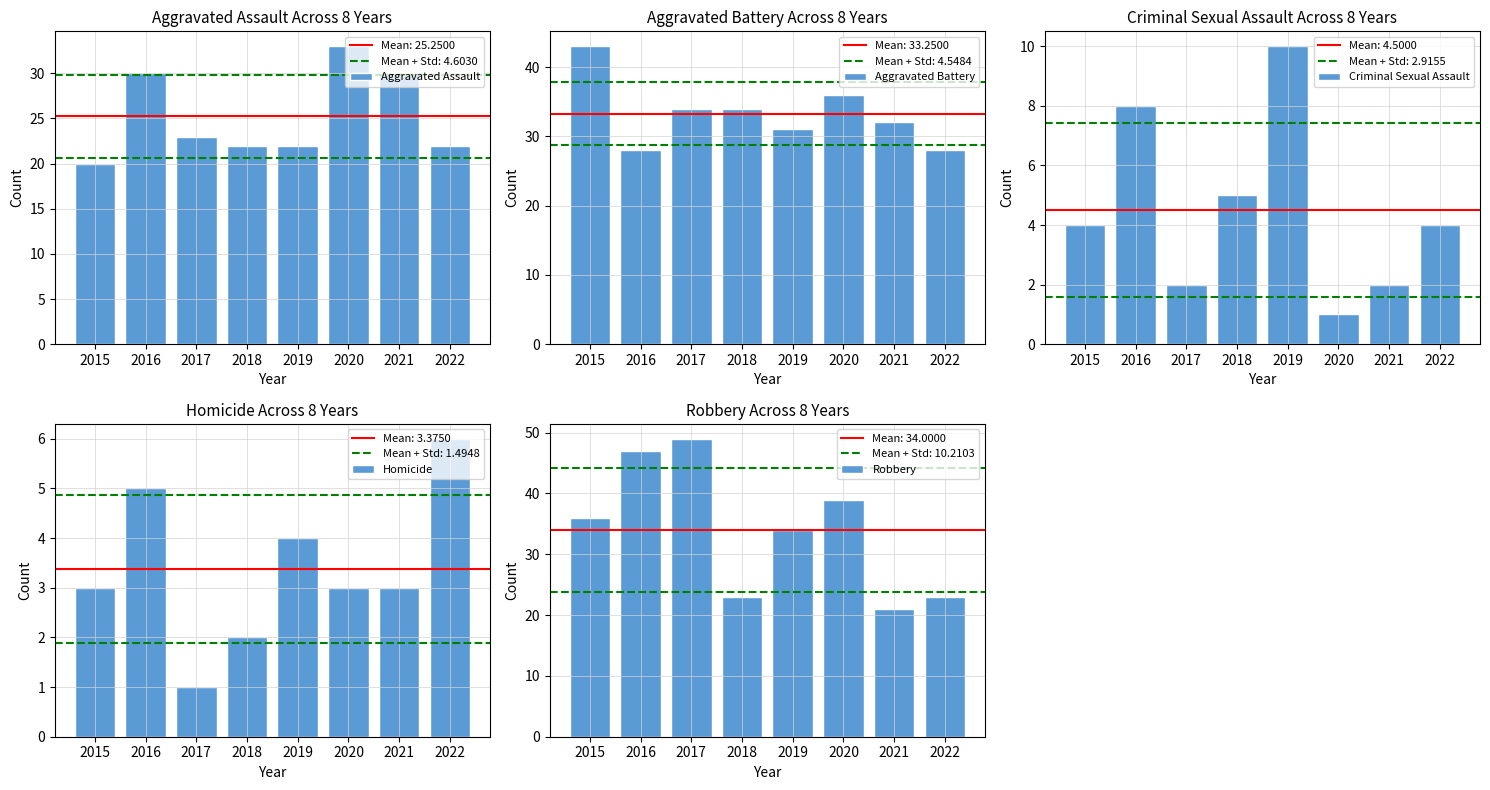

What is the difference between the maximum and minimum values in the Aggravated Assault series?

13